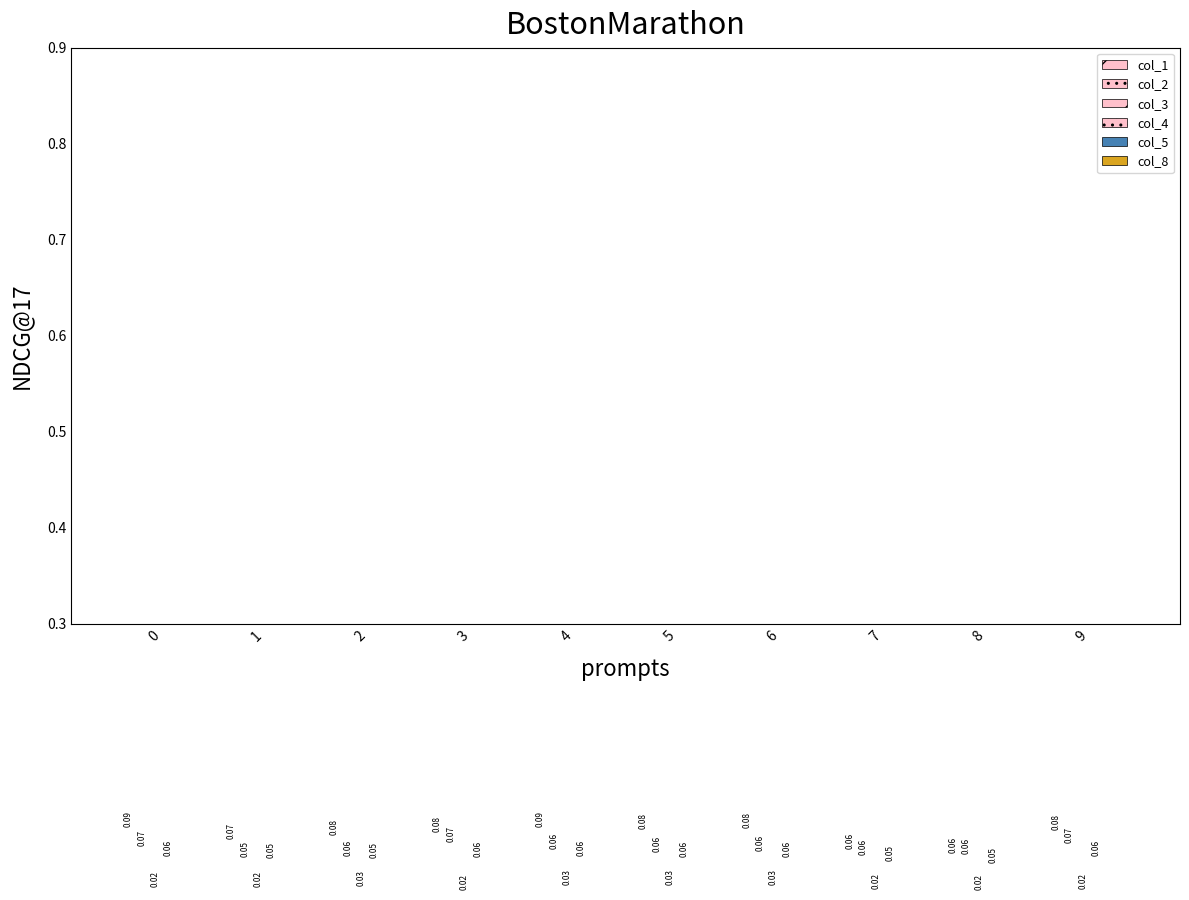

Rank the categories by col_5 value from highest to lowest.

0, 1, 2, 3, 4, 5, 6, 7, 8, 9